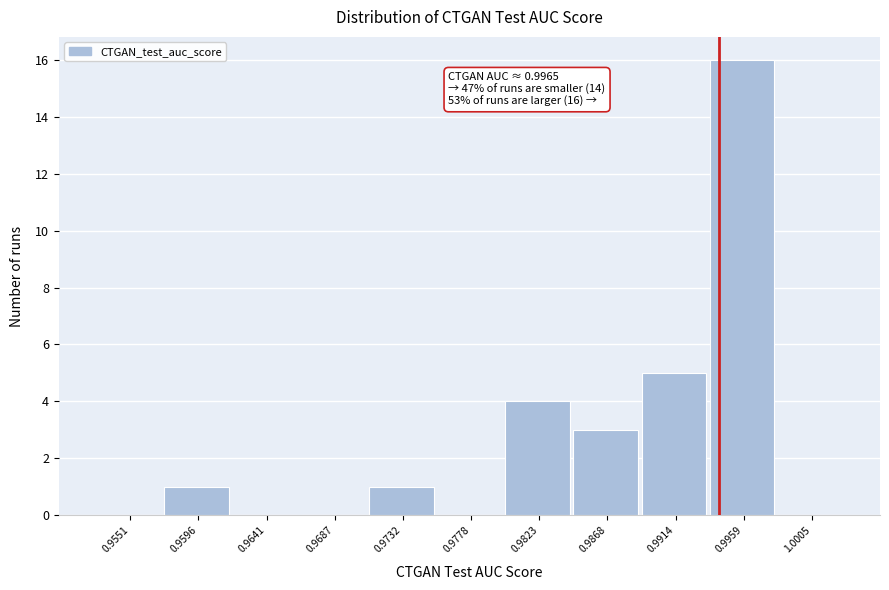

Reading left to right, transcribe all the data shown in this chart.

0.9551=0	0.9596=1	0.9641=0	0.9687=0	0.9732=1	0.9778=0	0.9823=4	0.9868=3	0.9914=5	0.9959=16	1.0005=0